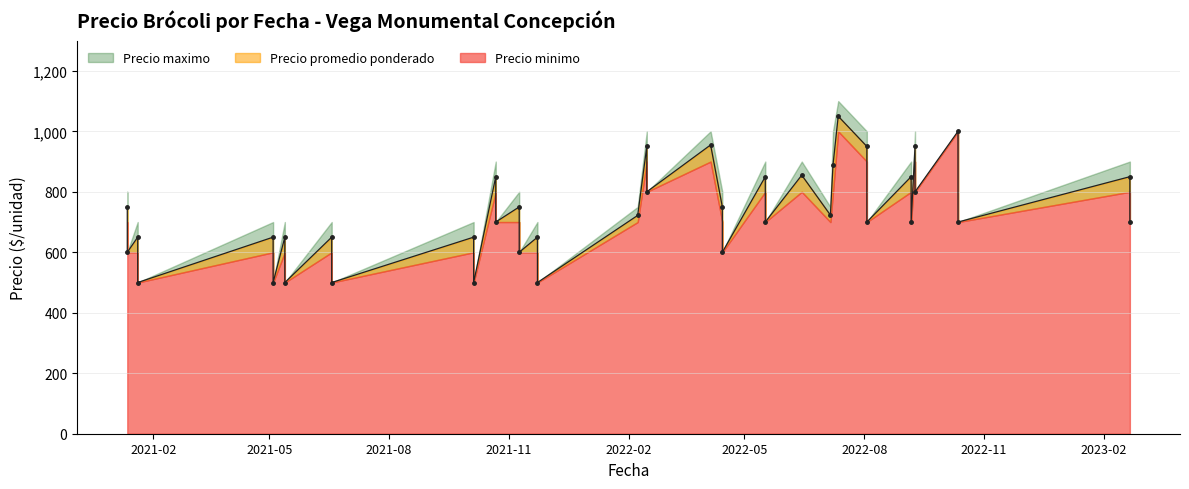

True or false: Precio minimo has more than 0 points higher than both neighbors.

True